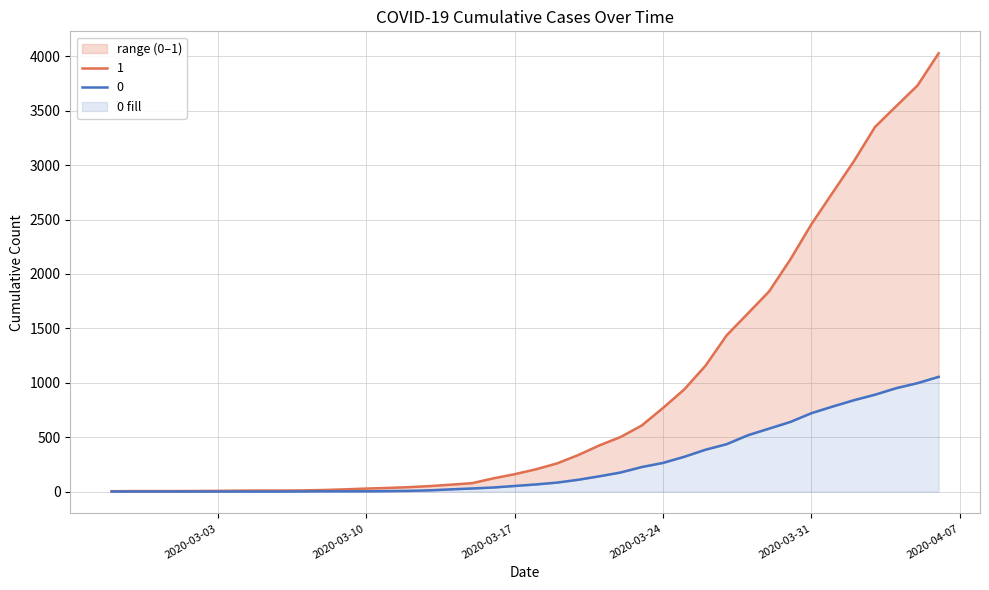

Reading left to right, transcribe all the data shown in this chart.

0: 2020-02-27=0	2020-02-28=0	2020-02-29=0	2020-03-01=0	2020-03-02=0	2020-03-03=0	2020-03-04=0	2020-03-05=0	2020-03-06=0	2020-03-07=1	2020-03-08=2	2020-03-09=2	2020-03-10=2	2020-03-11=4	2020-03-12=6	2020-03-13=11	2020-03-14=20	2020-03-15=28	2020-03-16=37	2020-03-17=51	2020-03-18=65	2020-03-19=82	2020-03-20=108	2020-03-21=140	2020-03-22=175	2020-03-23=225	2020-03-24=263	2020-03-25=319	2020-03-26=384	2020-03-27=435	2020-03-28=517	2020-03-29=578	2020-03-30=639	2020-03-31=720	2020-04-01=781	2020-04-02=839	2020-04-03=890	2020-04-04=950	2020-04-05=996	2020-04-06=1054
1: 2020-02-27=3	2020-02-28=4	2020-02-29=4	2020-03-01=4	2020-03-02=5	2020-03-03=6	2020-03-04=8	2020-03-05=9	2020-03-06=9	2020-03-07=10	2020-03-08=14	2020-03-09=20	2020-03-10=27	2020-03-11=33	2020-03-12=40	2020-03-13=50	2020-03-14=63	2020-03-15=77	2020-03-16=121	2020-03-17=159	2020-03-18=204	2020-03-19=258	2020-03-20=335	2020-03-21=424	2020-03-22=501	2020-03-23=607	2020-03-24=768	2020-03-25=938	2020-03-26=1155	2020-03-27=1435	2020-03-28=1636	2020-03-29=1838	2020-03-30=2131	2020-03-31=2457	2020-04-01=2747	2020-04-02=3035	2020-04-03=3351	2020-04-04=3542	2020-04-05=3731	2020-04-06=4028